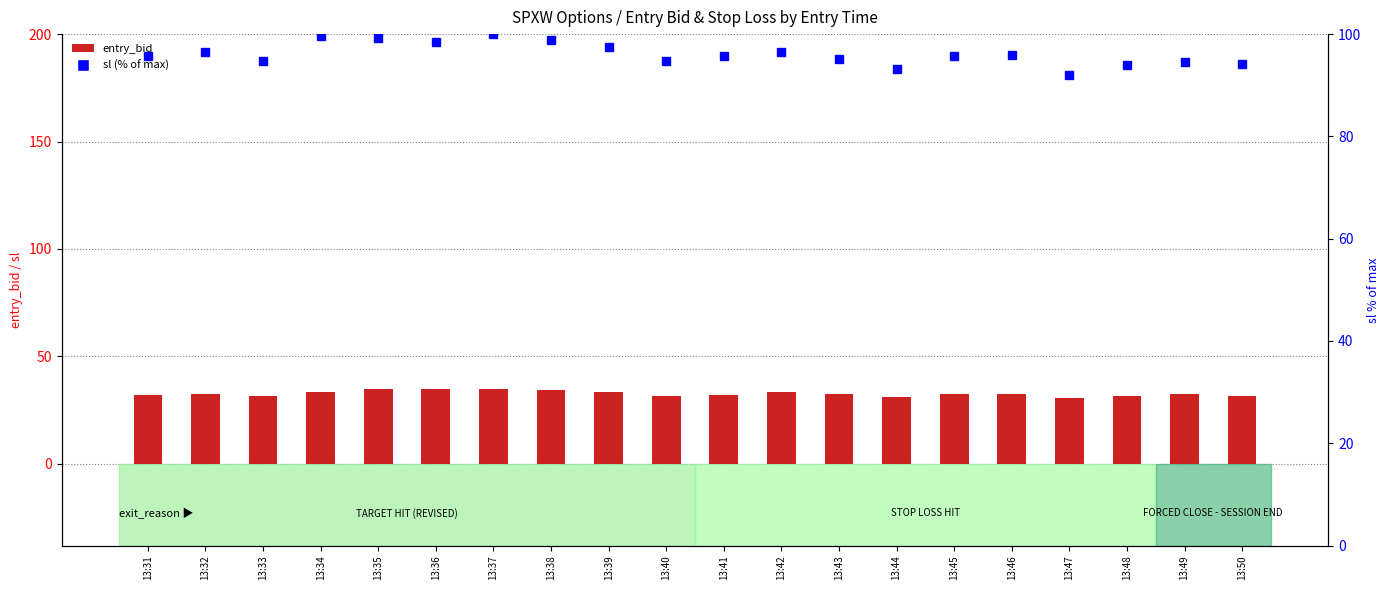

What is the sum of the entry_bid values at 13:47 and 13:42?

64.1